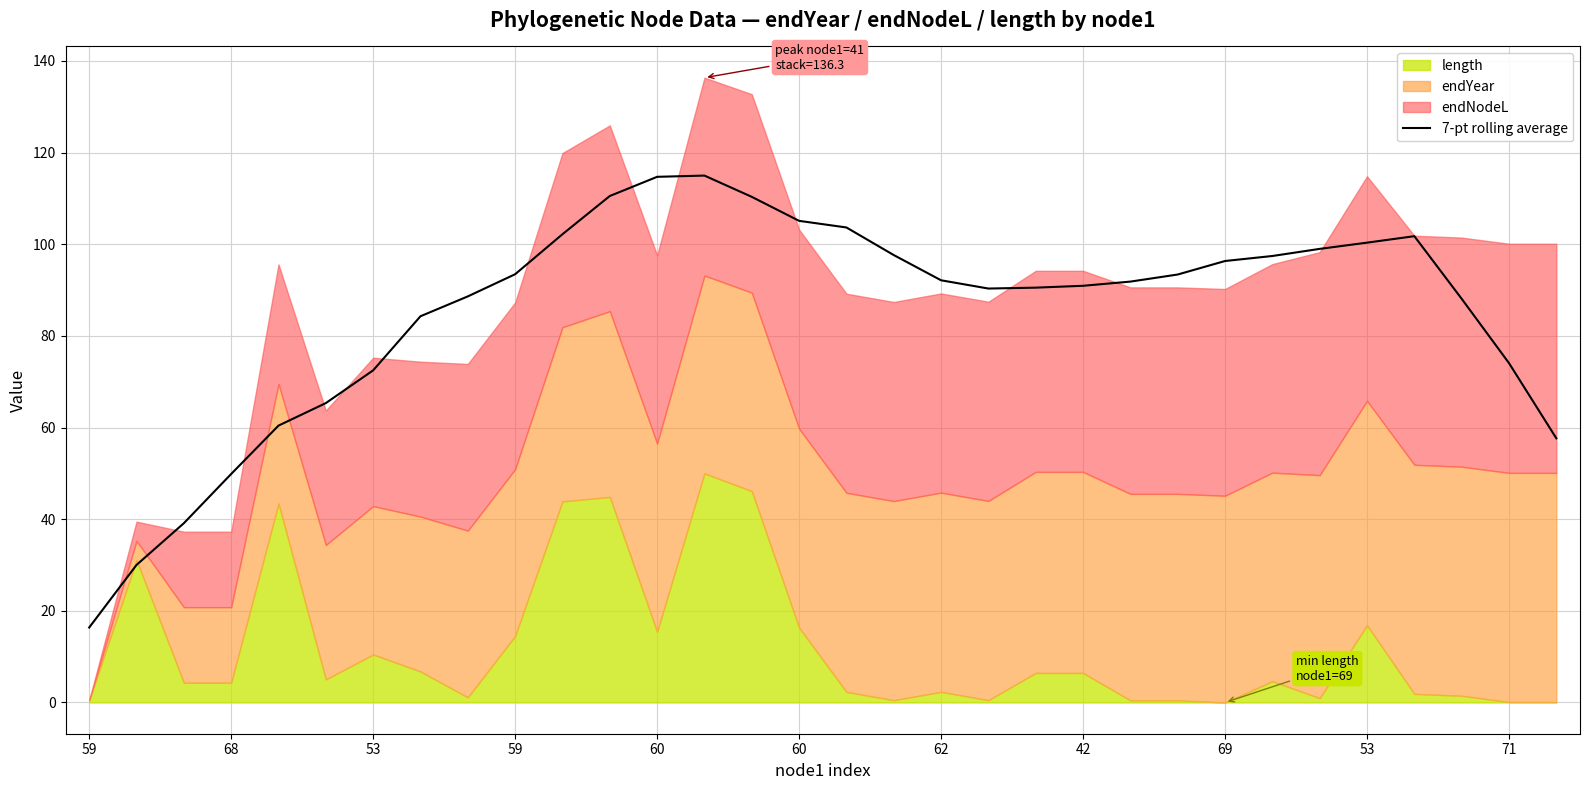

What is the average value?

85.1